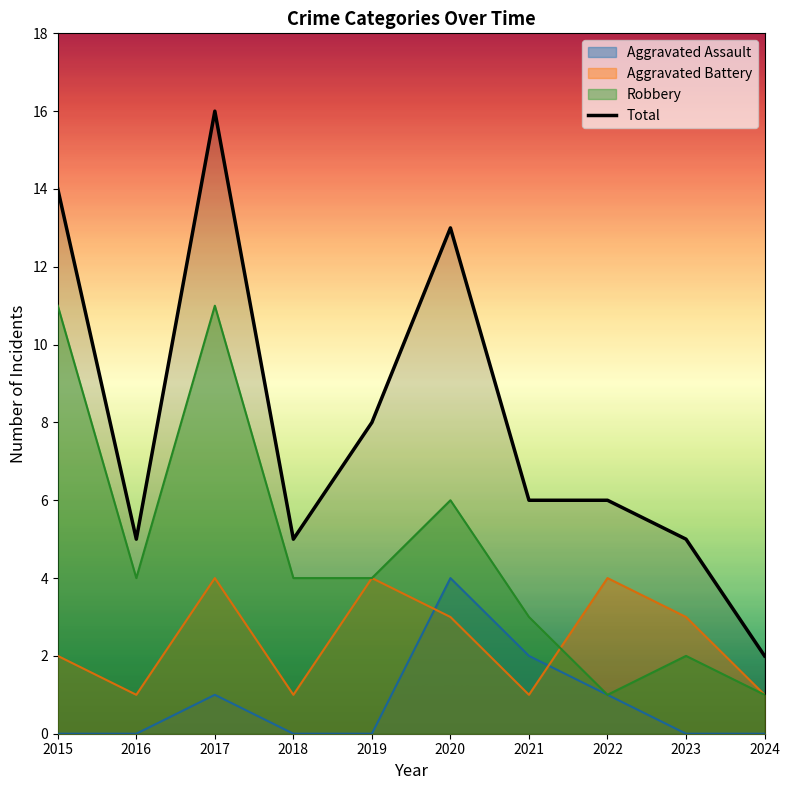

Which category has the highest value across all series?

2017